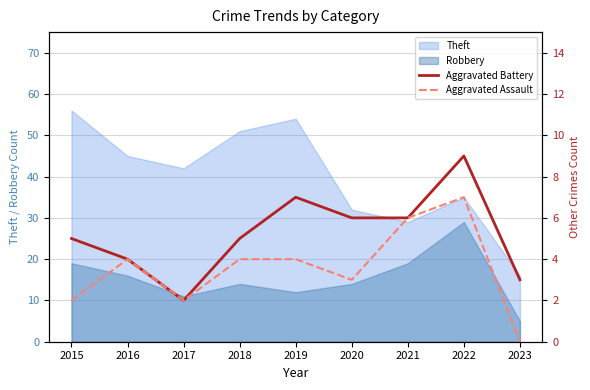

What is the minimum value for Robbery?

5